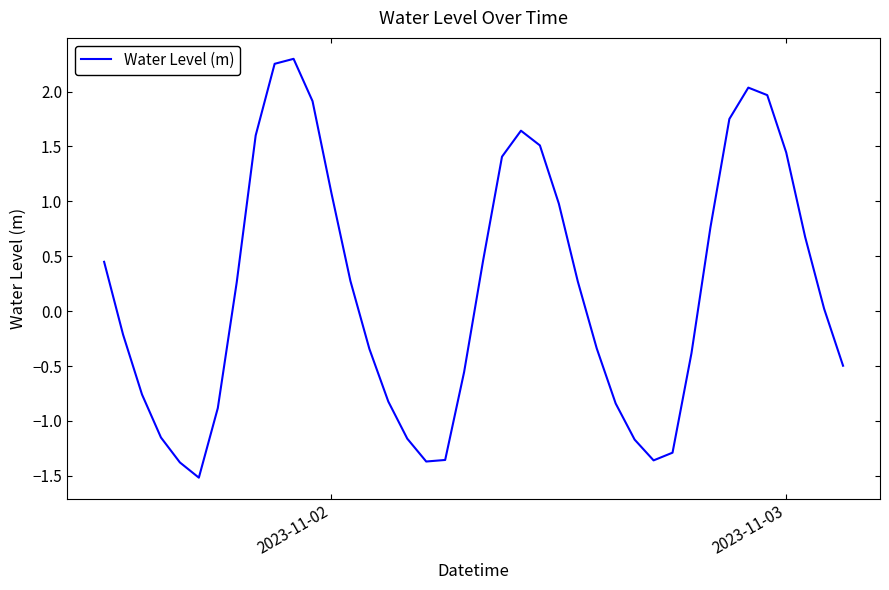

What is the minimum value shown in the chart?

-1.5